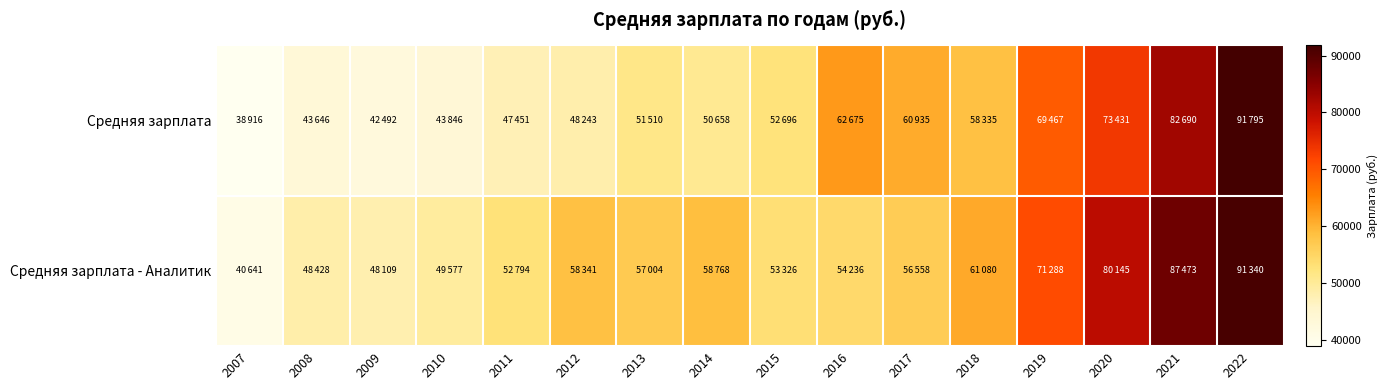

At which category is the sum across all series the highest?

2022